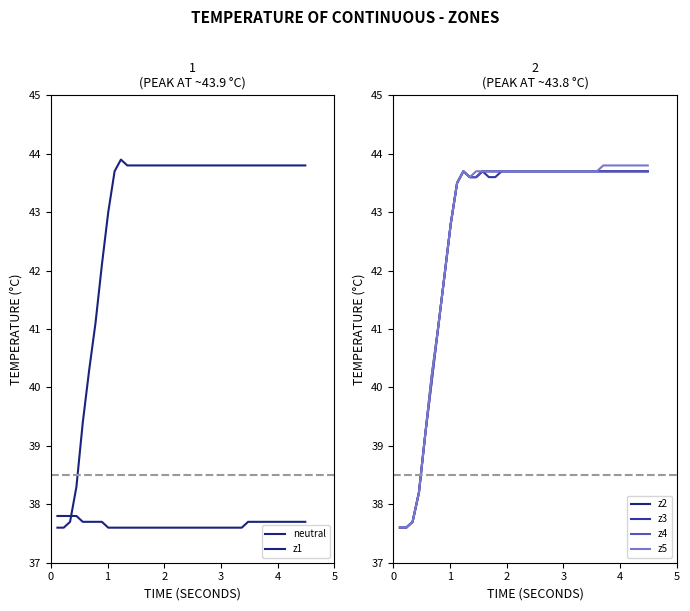

What is the highest value of the z2 series?

43.7